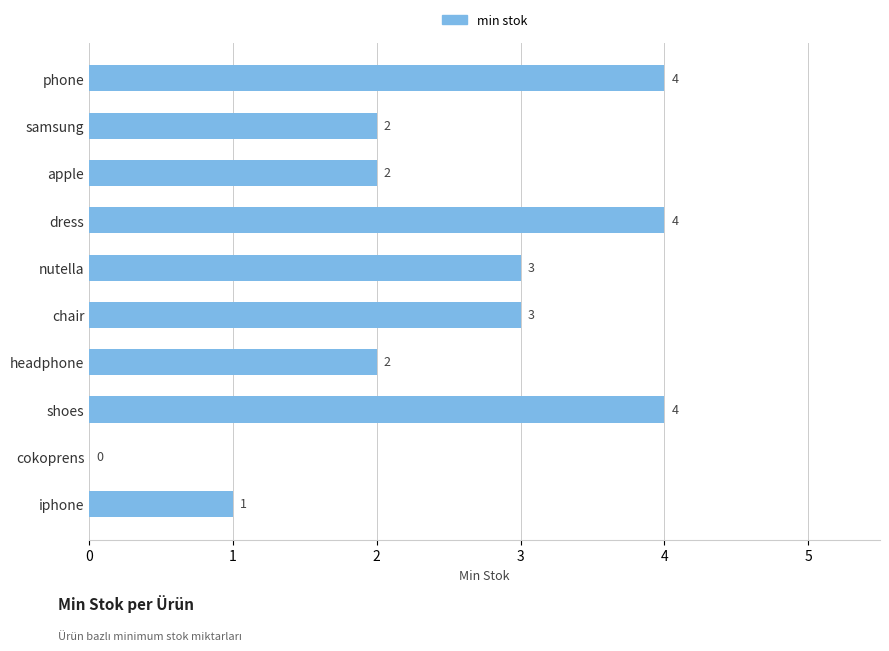

What is the sum of all values?

25